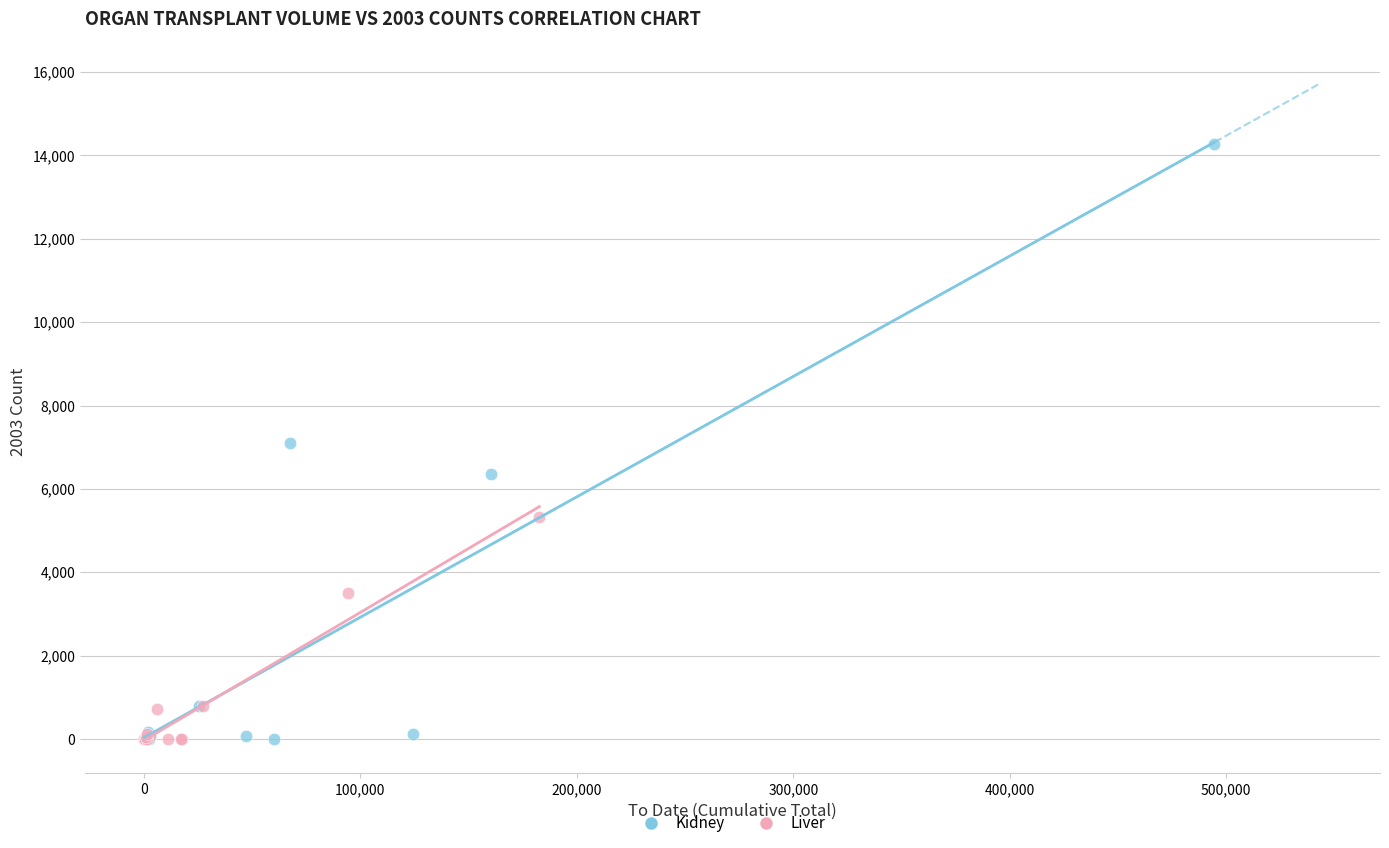

Which series has the largest Y range (max minus min)?

Kidney